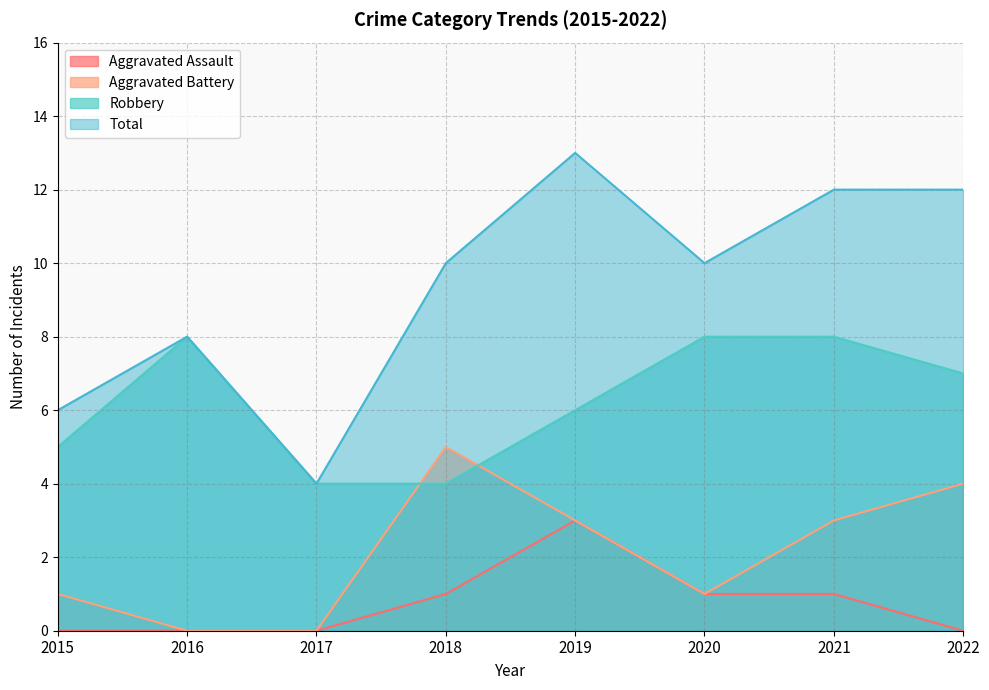

In Robbery, how many points are higher than both neighbors (excluding endpoints)?

1